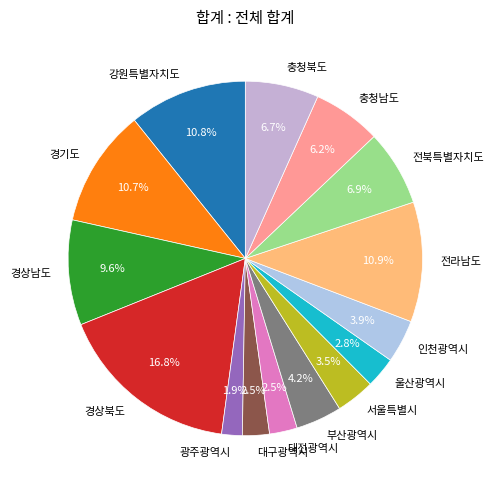

Is there any slice that represents more than half of the pie?

No